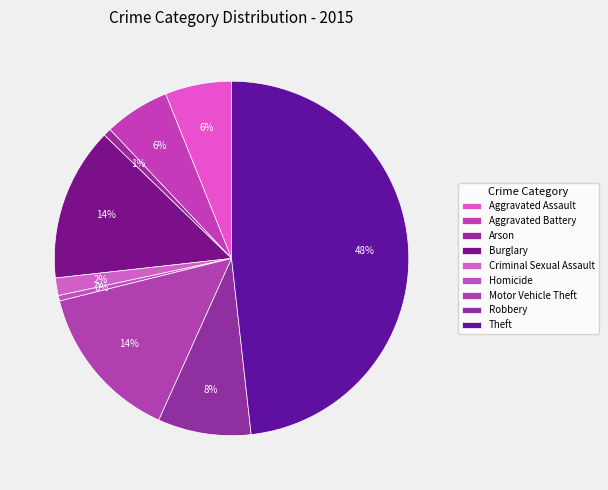

Does any single category account for the majority?

No